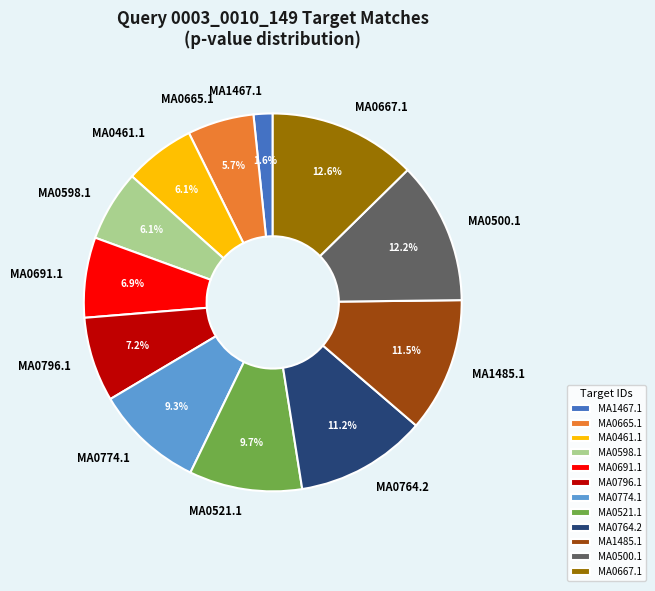

To the nearest percent, what is the difference between the largest and smallest slice percentages?

11%